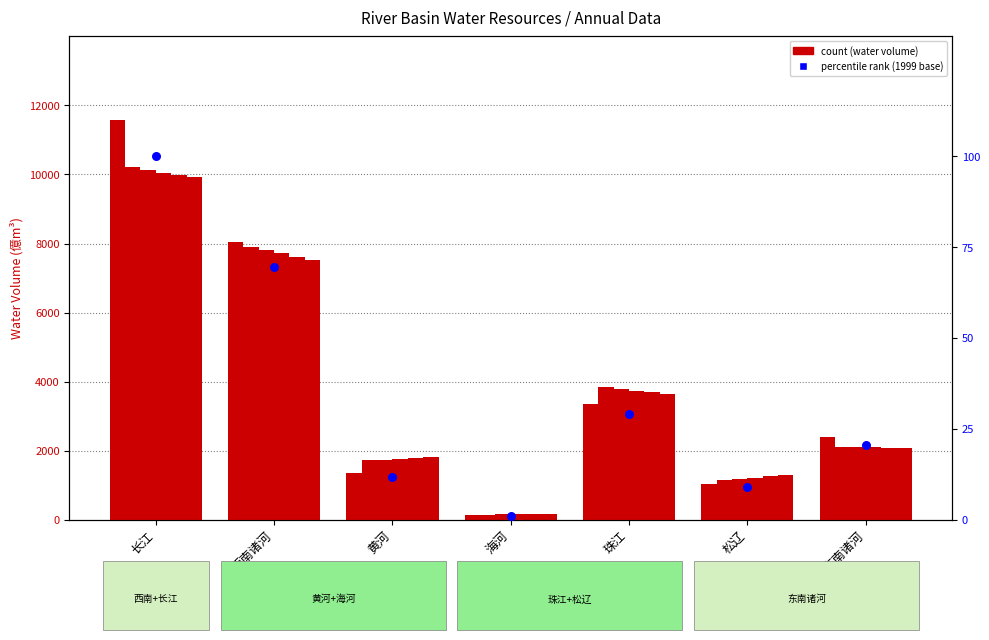

Approximately how many times larger is the value at 西南诸河 compared to 海河?

64.3